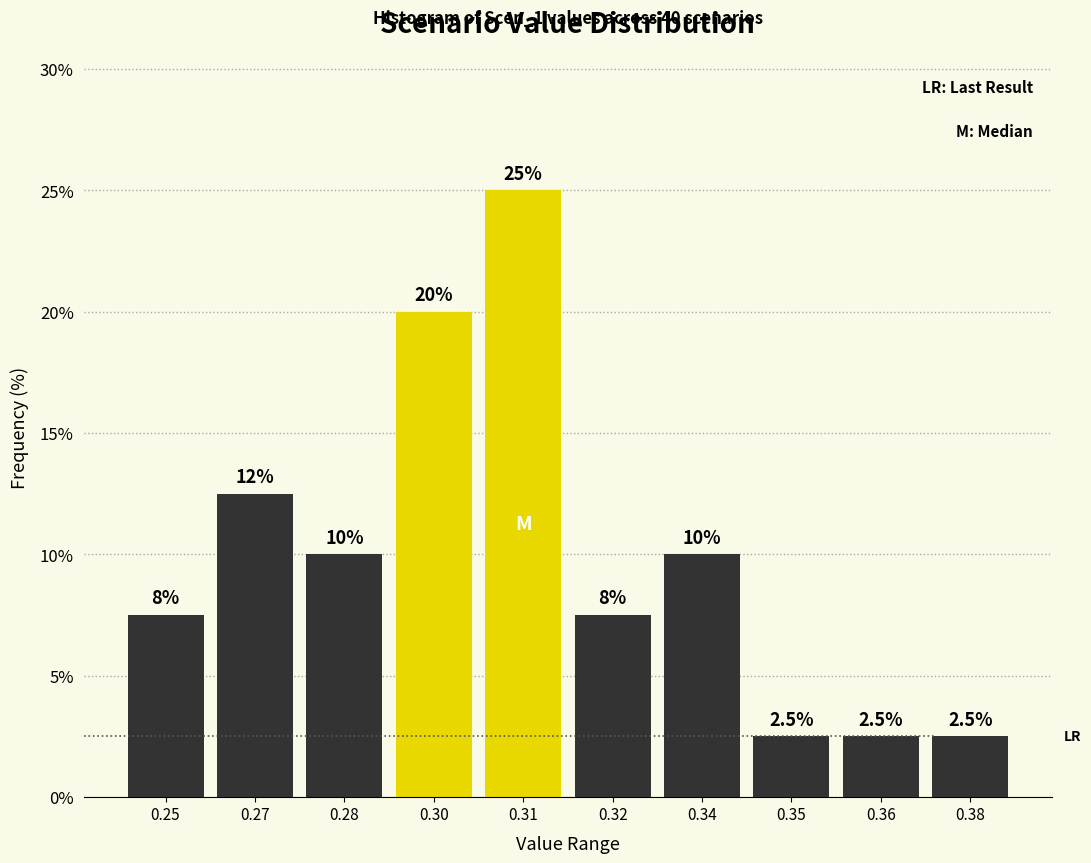

Reading left to right, what are all the values shown in this chart?

0.25=7.5	0.27=12.5	0.28=10.0	0.30=20.0	0.31=25.0	0.32=7.5	0.34=10.0	0.35=2.5	0.36=2.5	0.38=2.5